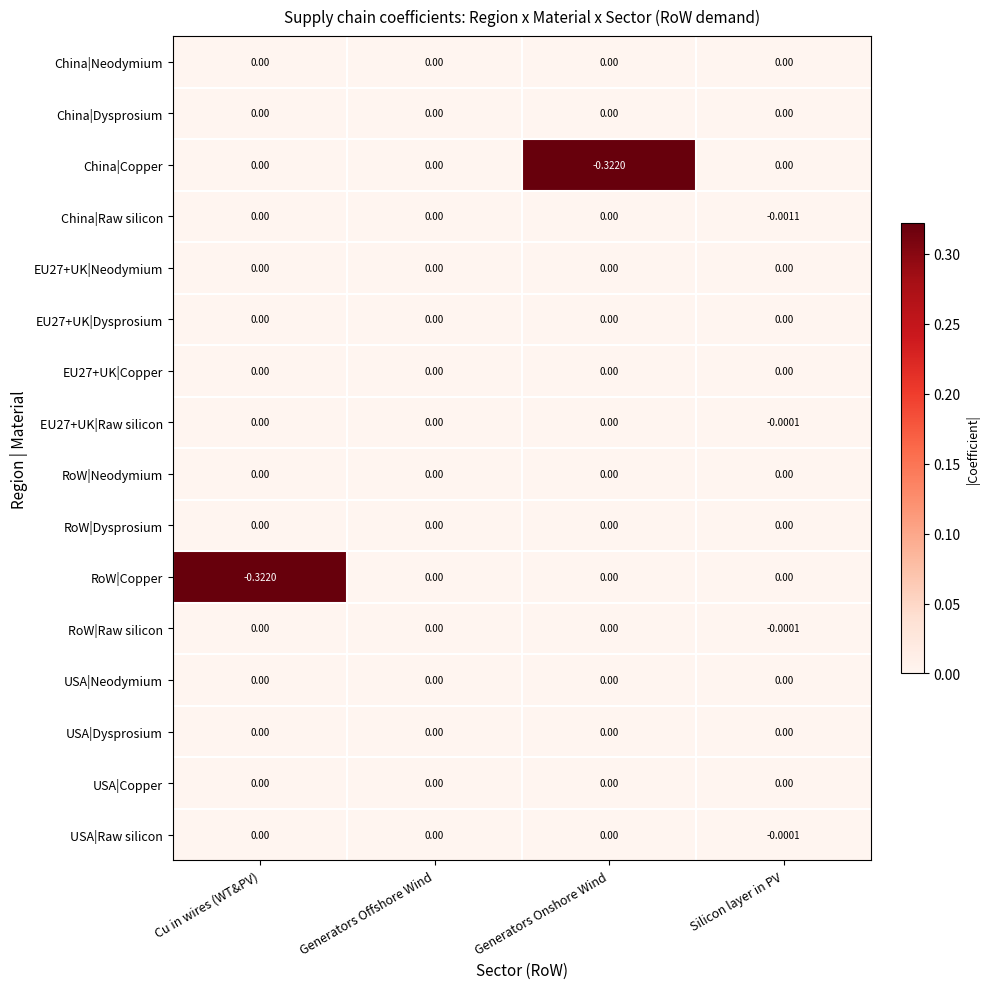

Is the value of RoW|Raw silicon at Silicon layer in PV greater than the value of China|Copper at Cu in wires (WT&PV)?

No